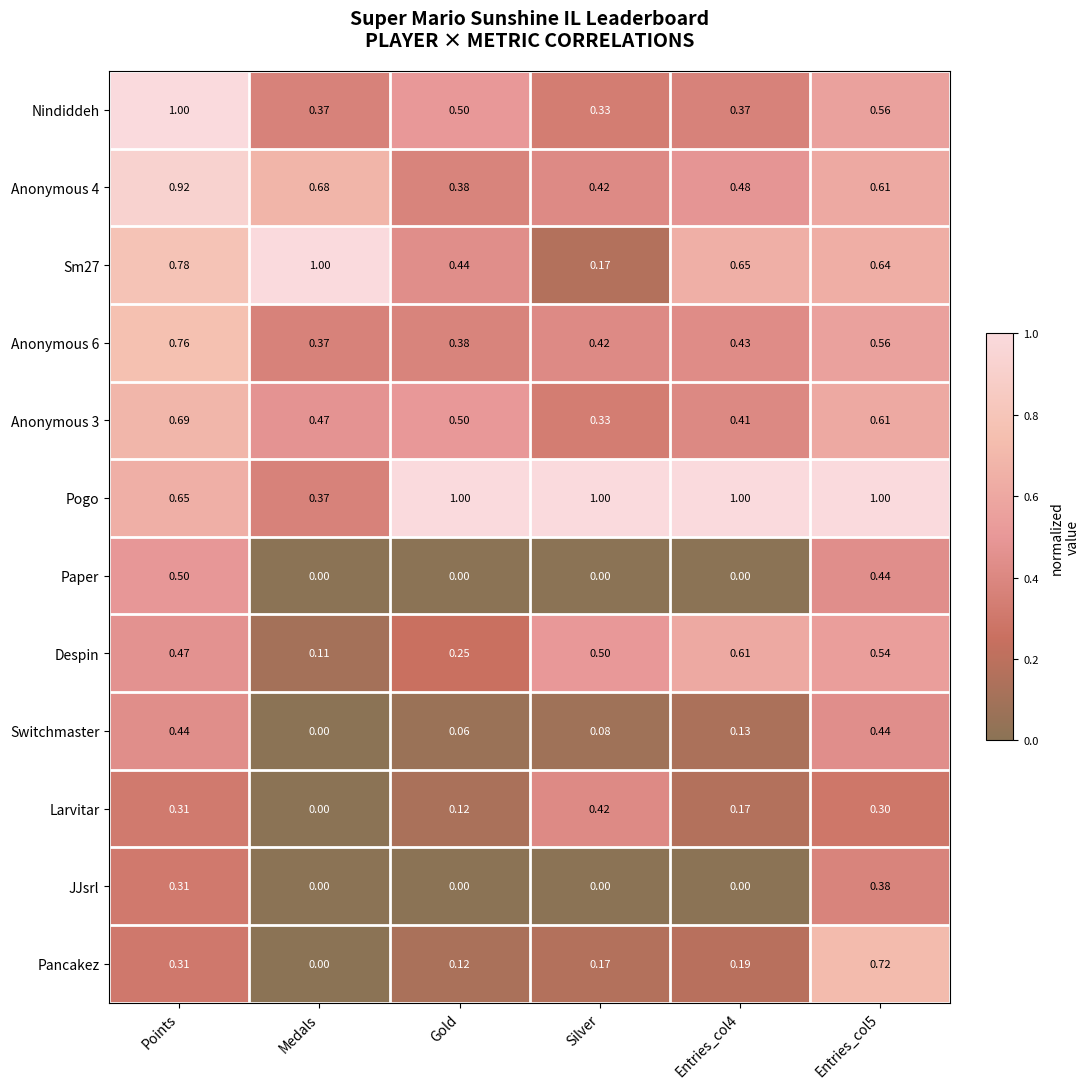

Is the value of Pogo at Entries_col5 greater than the value of Paper at Silver?

Yes